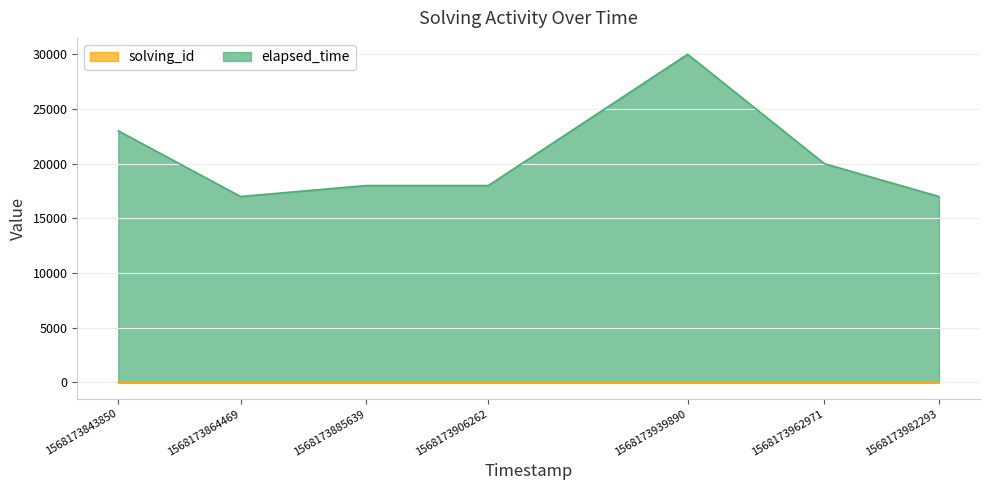

True or false: solving_id and elapsed_time cross at least once.

False